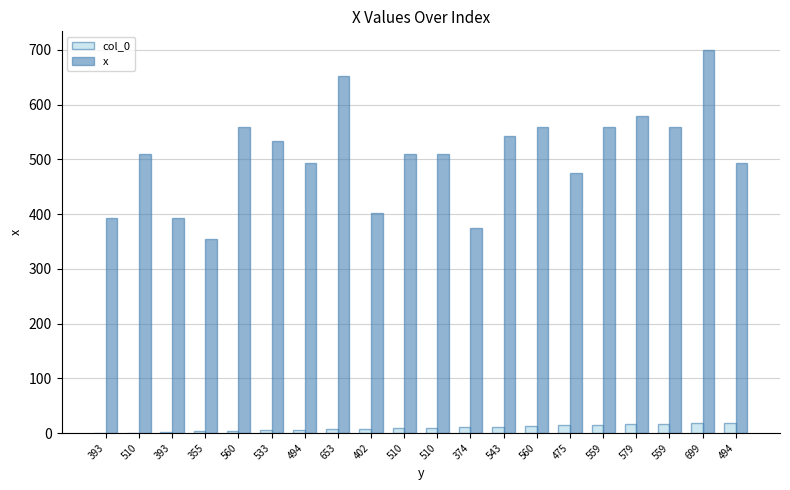

Which category has the highest value across all series?

699